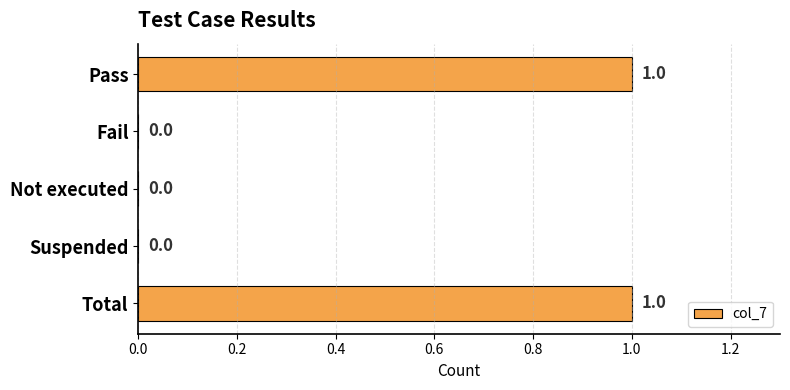

How many values are between 0 and 1?

5